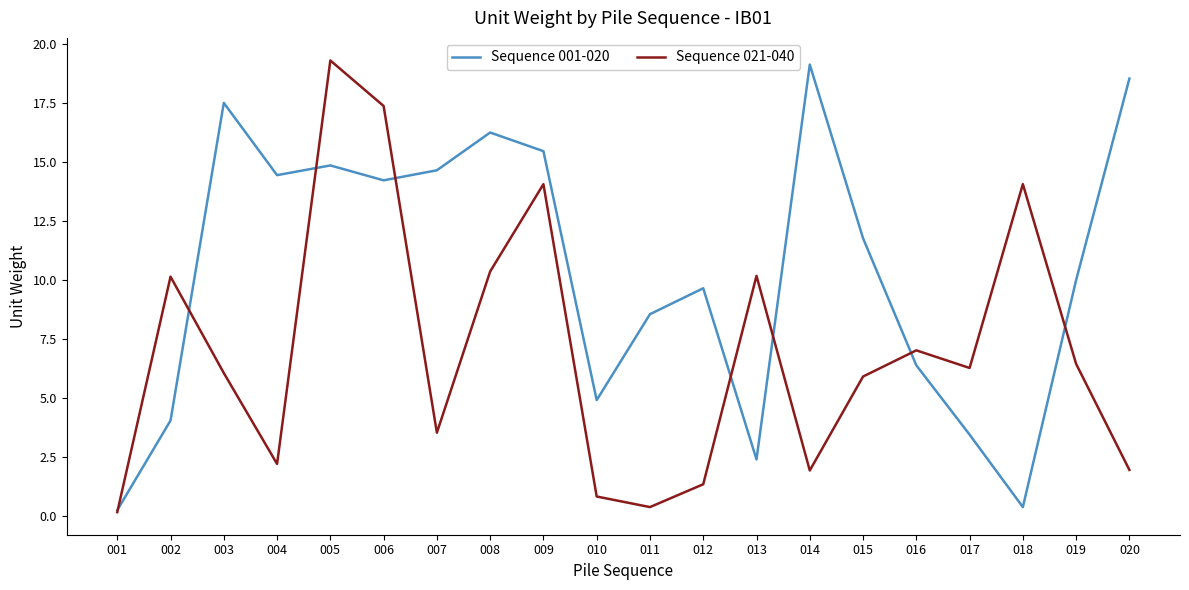

After their last crossing, which series has the higher values: Sequence 001-020 or Sequence 021-040?

Sequence 001-020